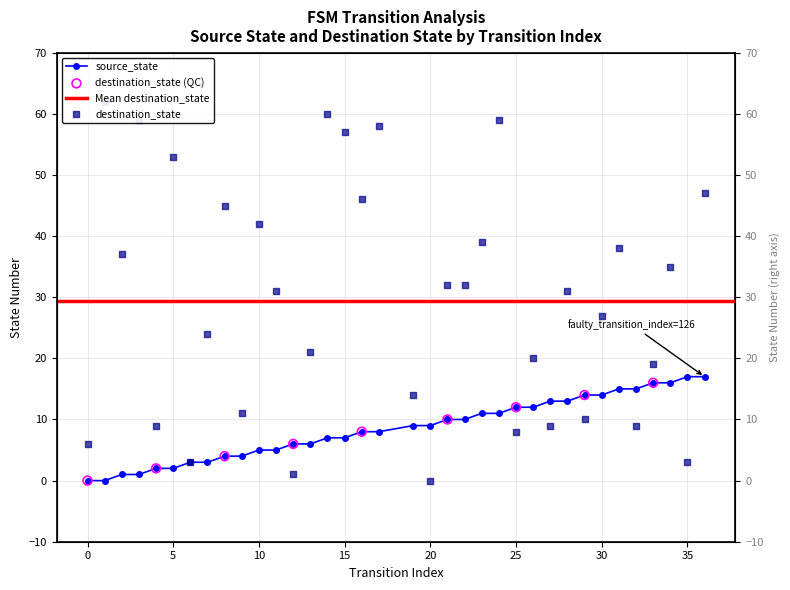

At how many categories does at least one series exceed 38?

12